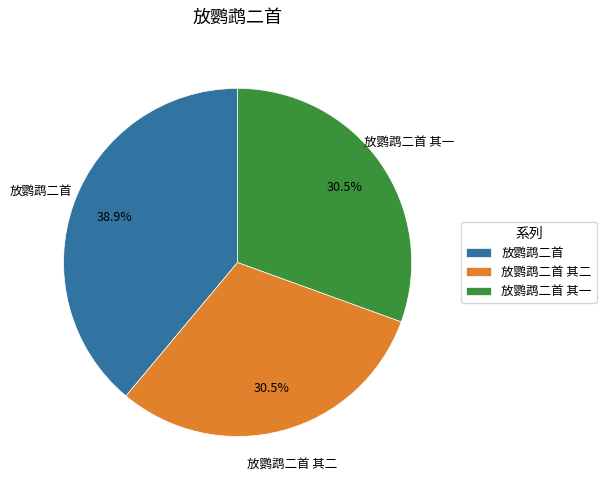

To the nearest percent, what portion does 放鹦鹉二首 represent?

39%